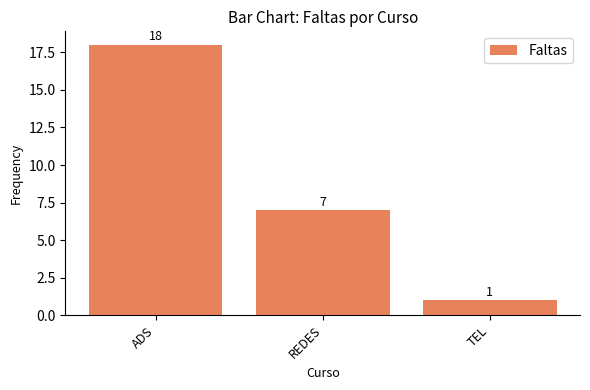

Which category has the lowest value across all series?

TEL